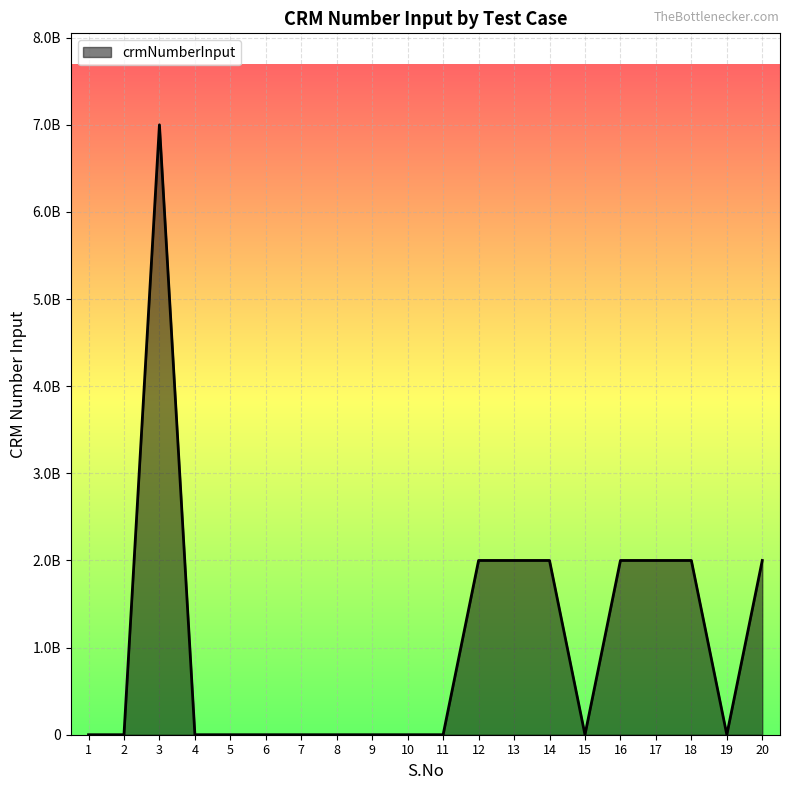

Does the chart have visible grid lines?

Yes